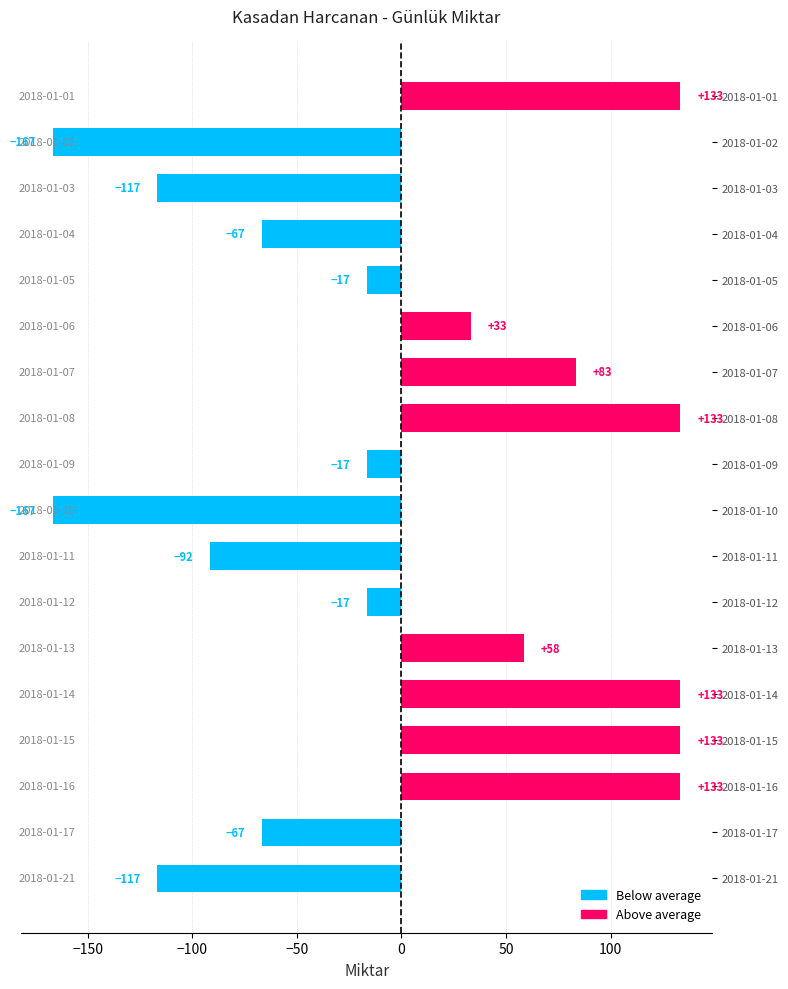

What is the difference between the maximum and minimum values?

300.0